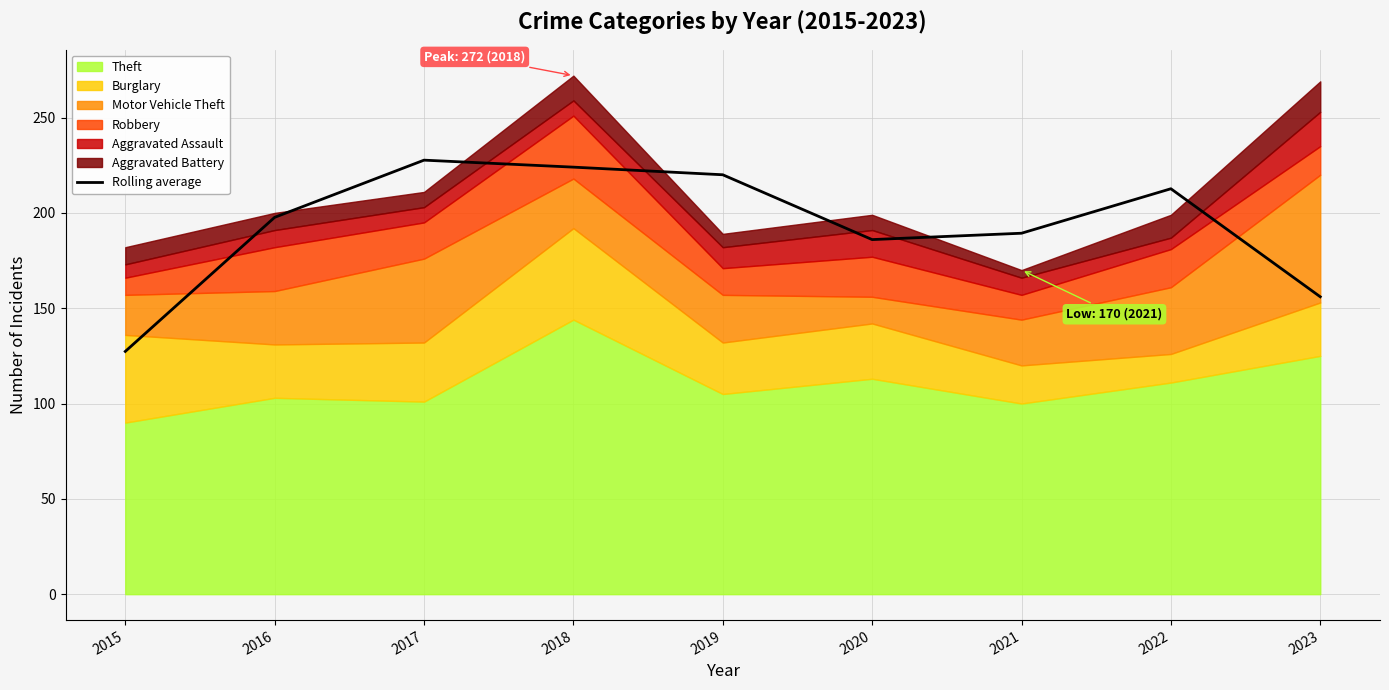

The value at 2023 is 156.0. True or false?

True